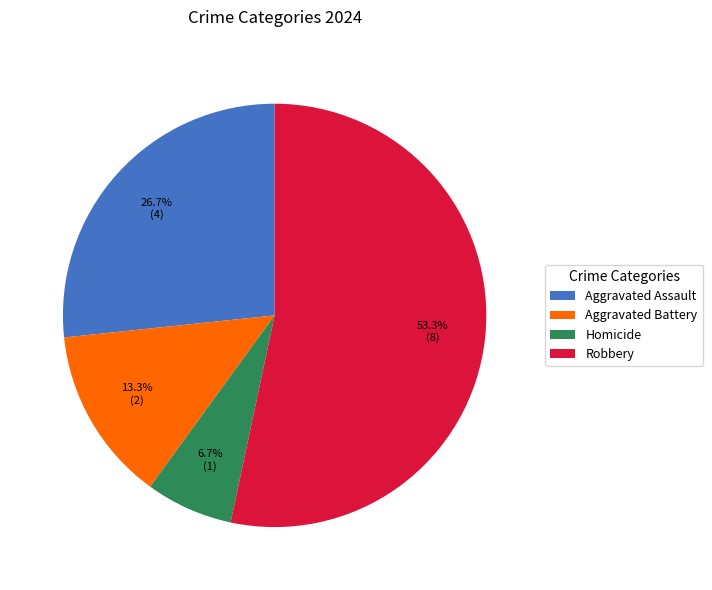

To the nearest percent, what is the average slice percentage?

25%